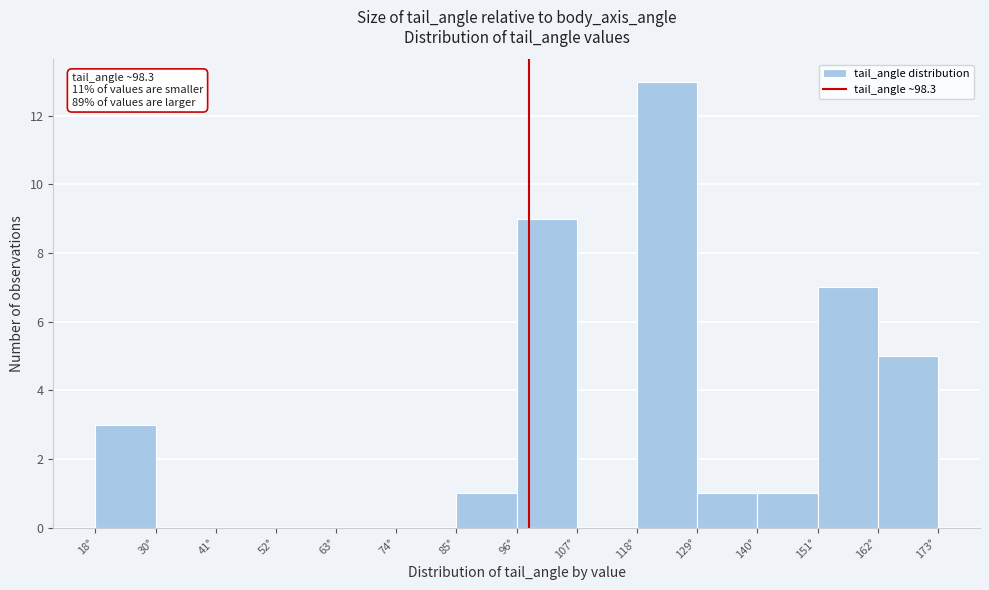

Over which range of the x-axis is the bar tallest?

118 to 130